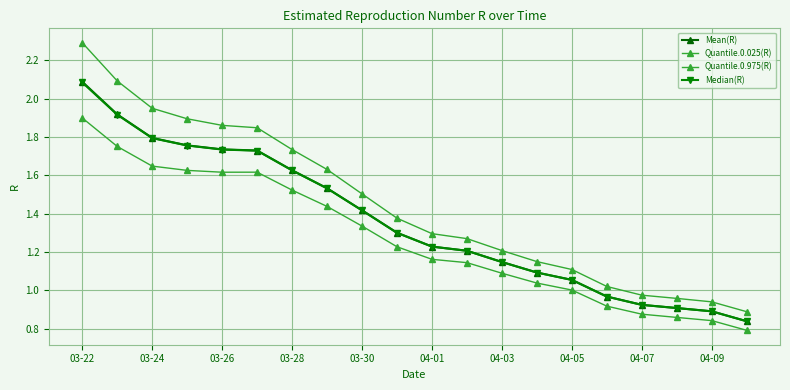

List the series in order of their peak value, highest first.

Quantile.0.975(R), Mean(R), Median(R), Quantile.0.025(R)